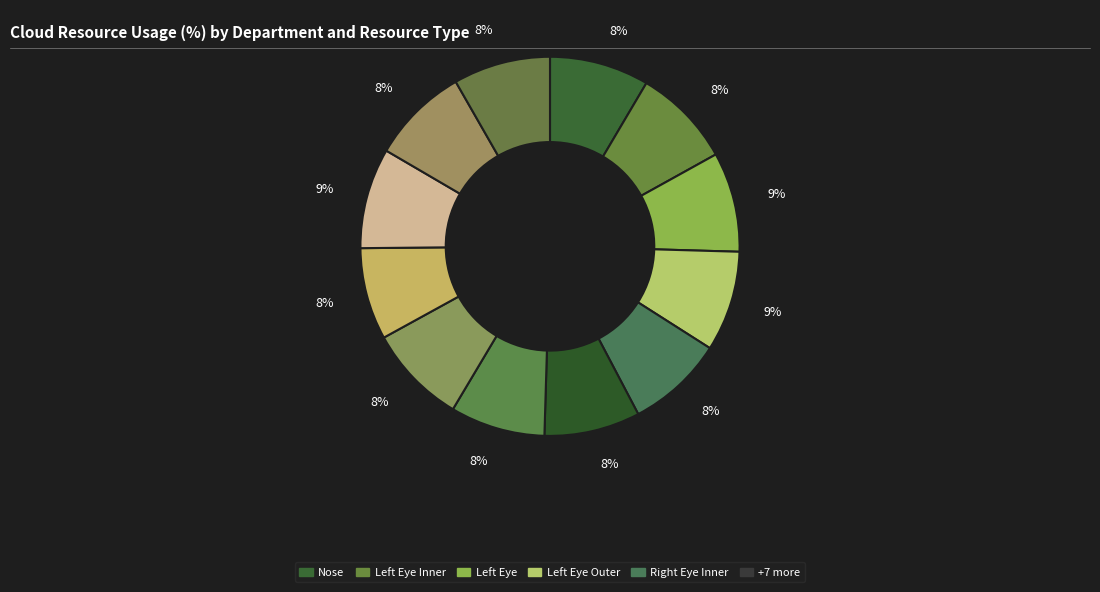

How many segments does this pie chart have?

12